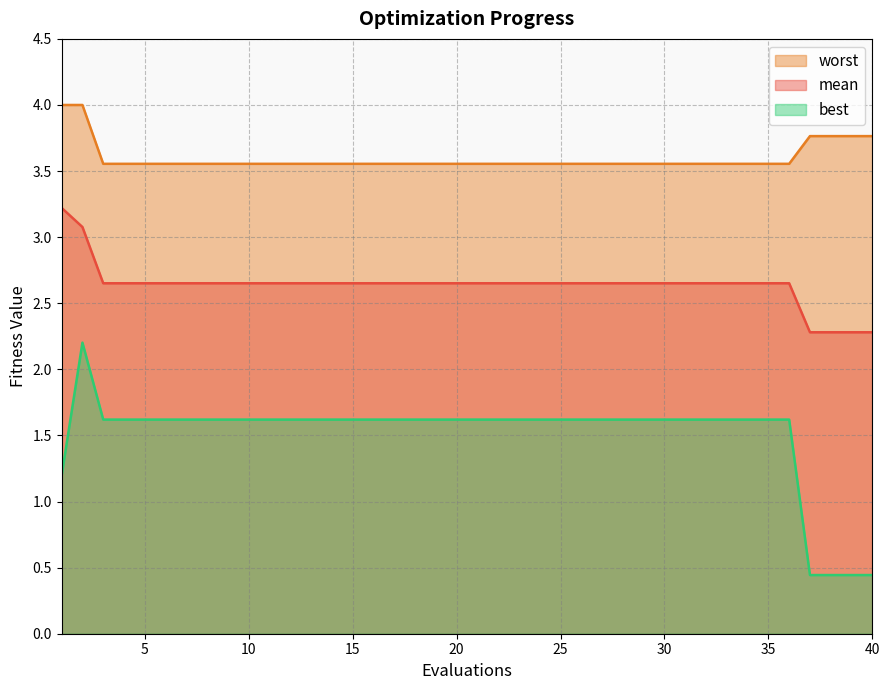

True or false: worst and best intersect in this chart.

False